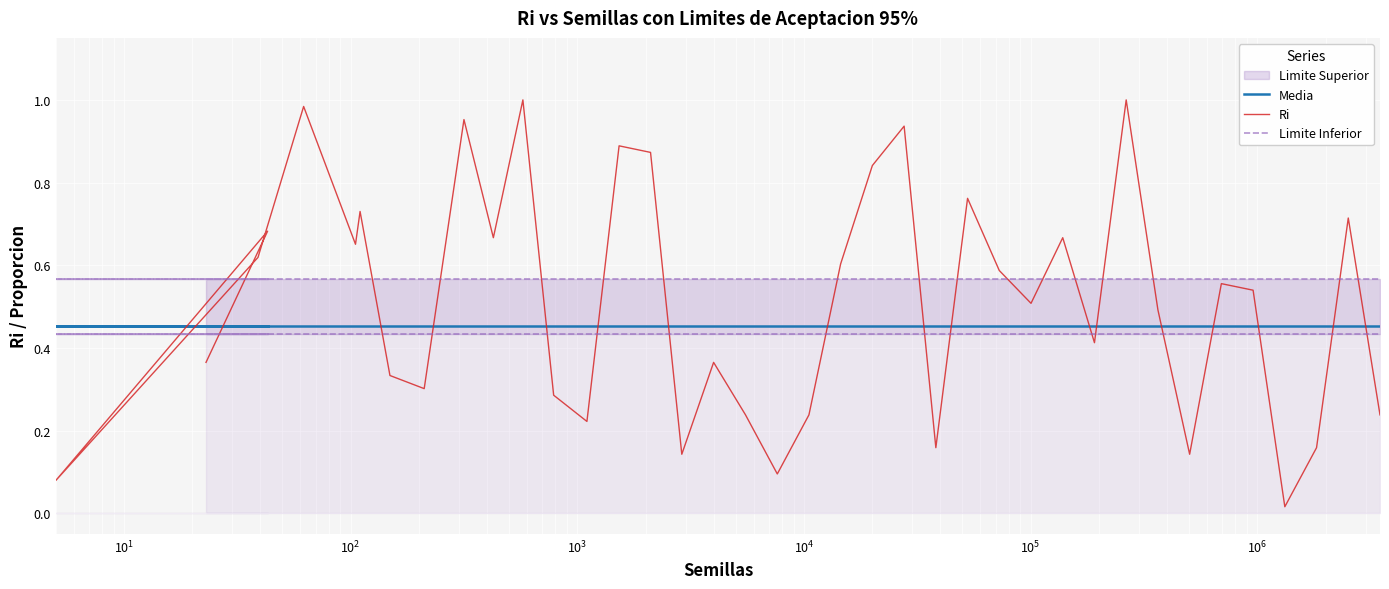

What is the label of the 33rd point from the right?

$\mathdefault{10^{5}}$